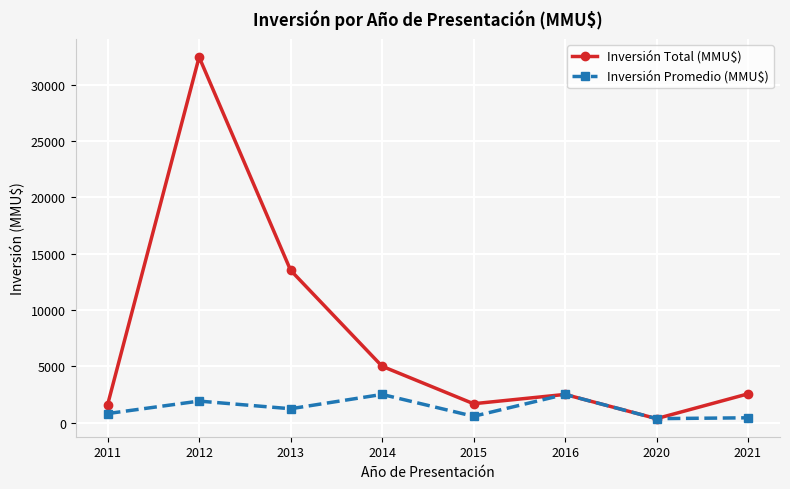

Is this an area chart (filled region under the line)?

No